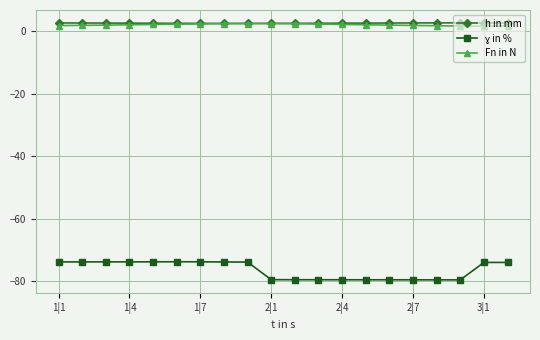

What is the value of the h in mm point at the 8th from the left?

2.6